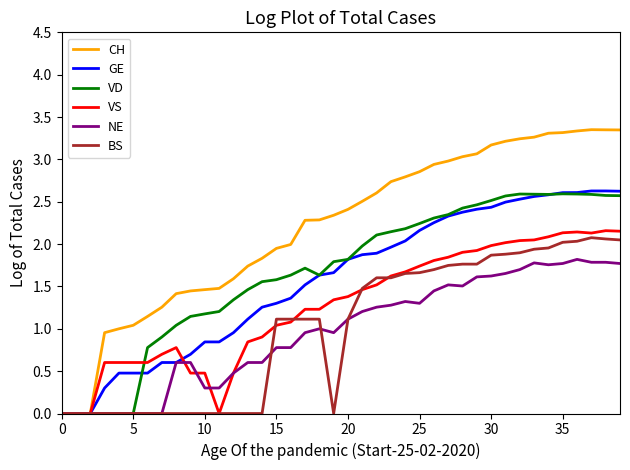

Which series has the largest total across all categories?

CH